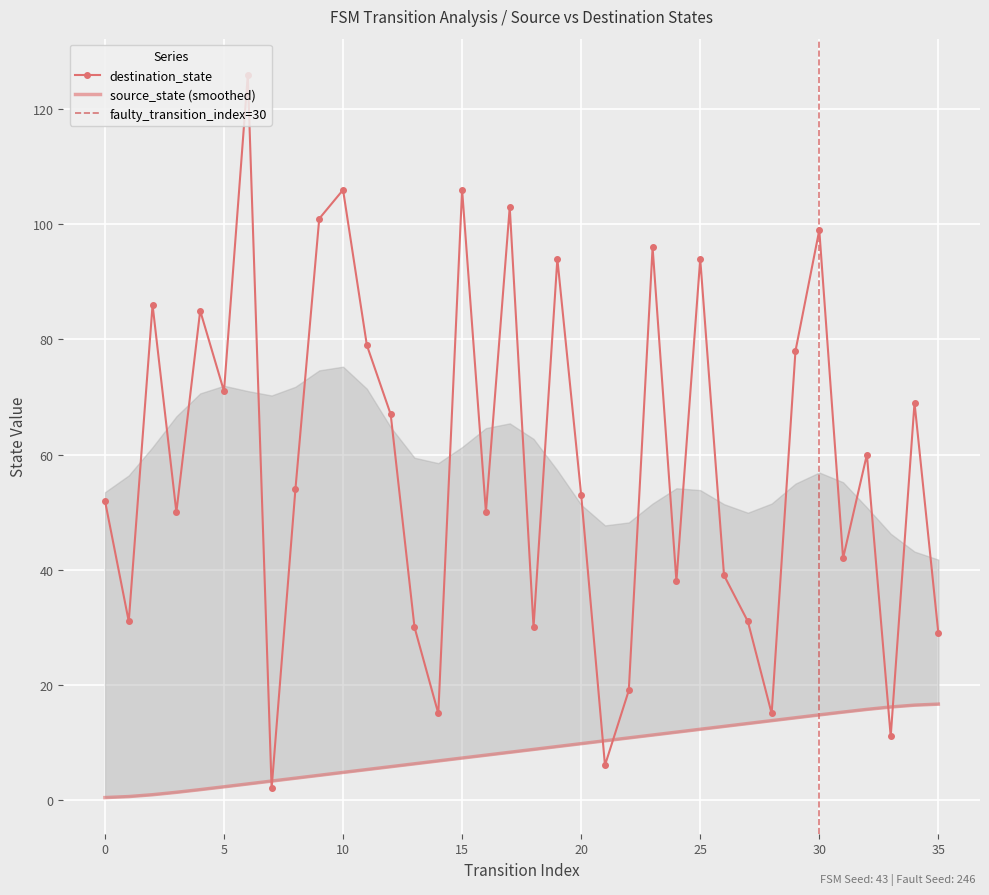

What is the spread (max minus min) of values at 17?

94.8